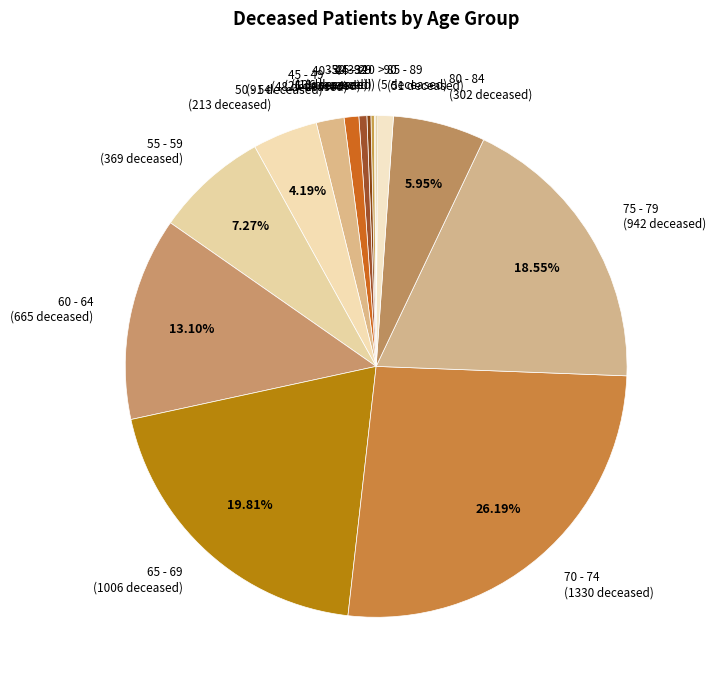

Does 45 - 49 (91 deceased) account for over 50% of the chart?

No